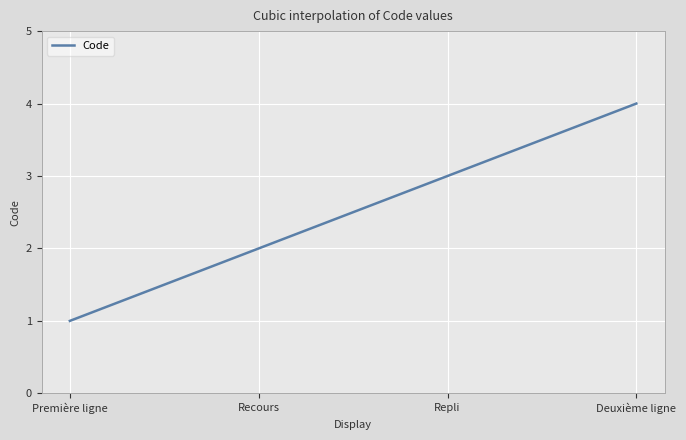

What is the greatest value displayed?

4.0